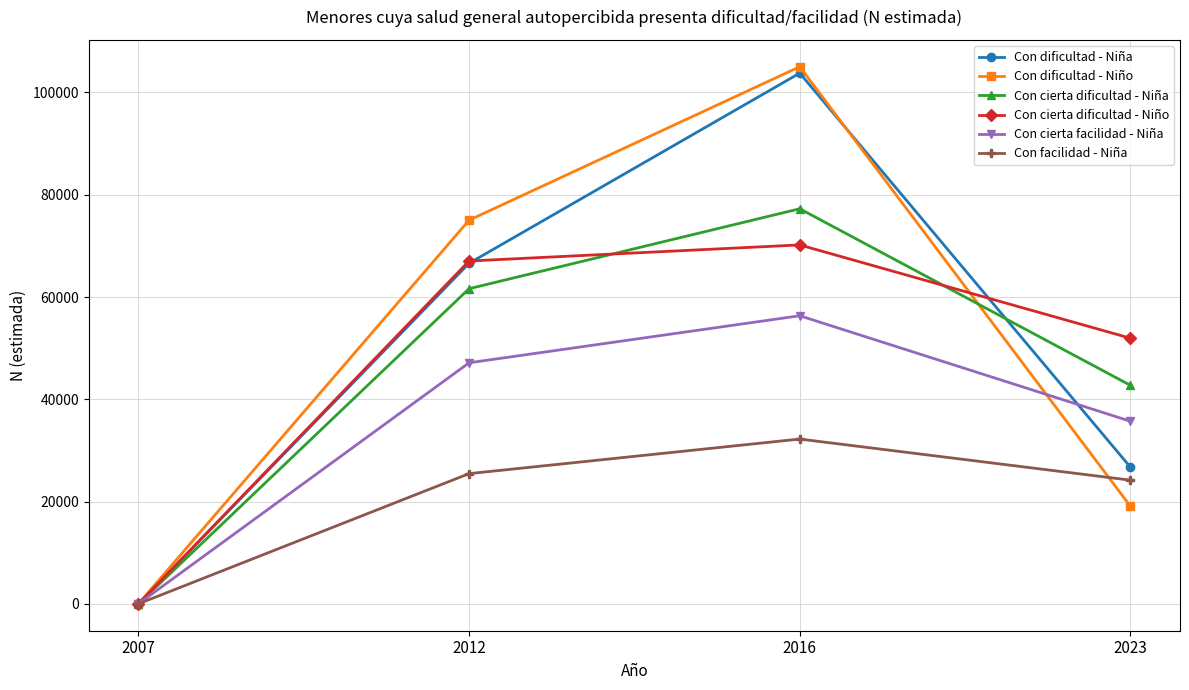

Count the Con dificultad - Niño values in the range 19089 to 105032.

3